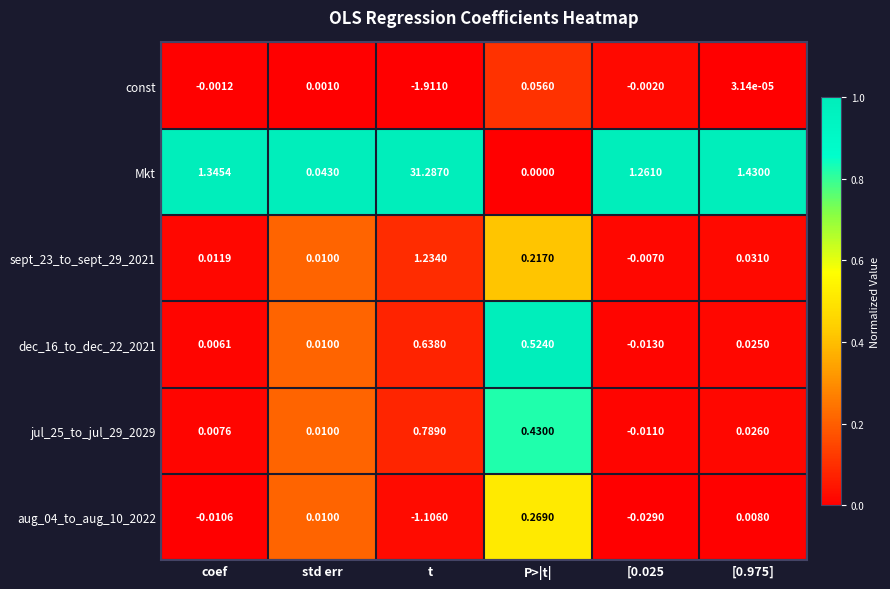

Between std err and [0.025, which series saw the biggest shift?

Mkt